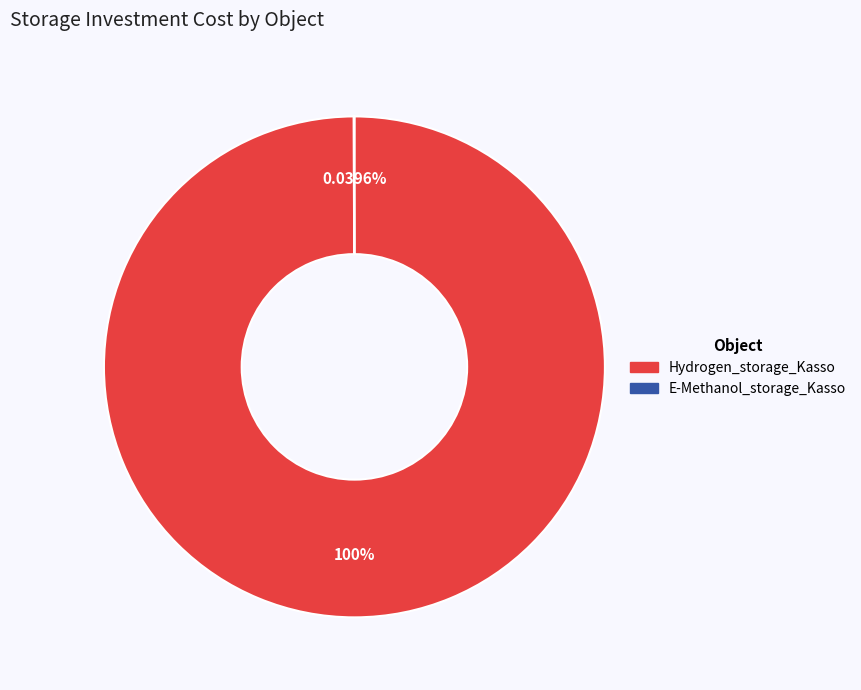

Which slice is the largest?

Hydrogen_storage_Kasso